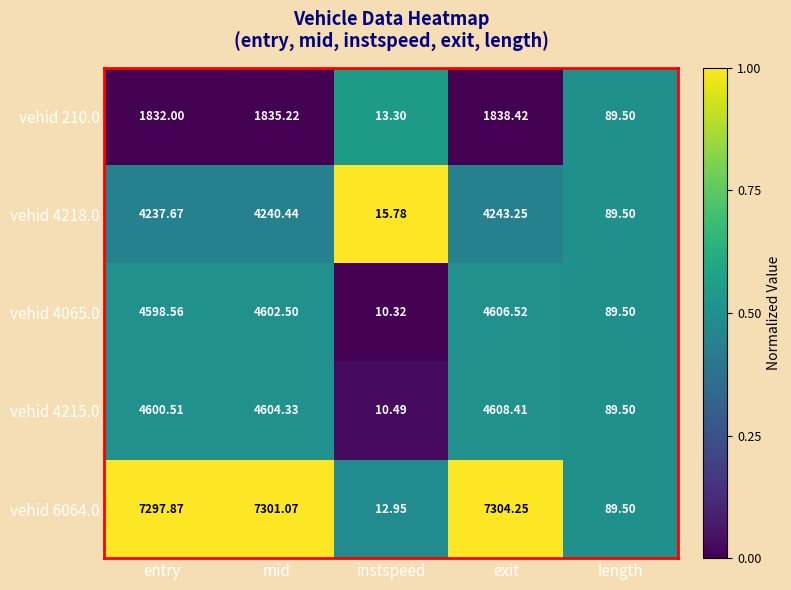

Which series has the largest total across all categories?

vehid 6064.0